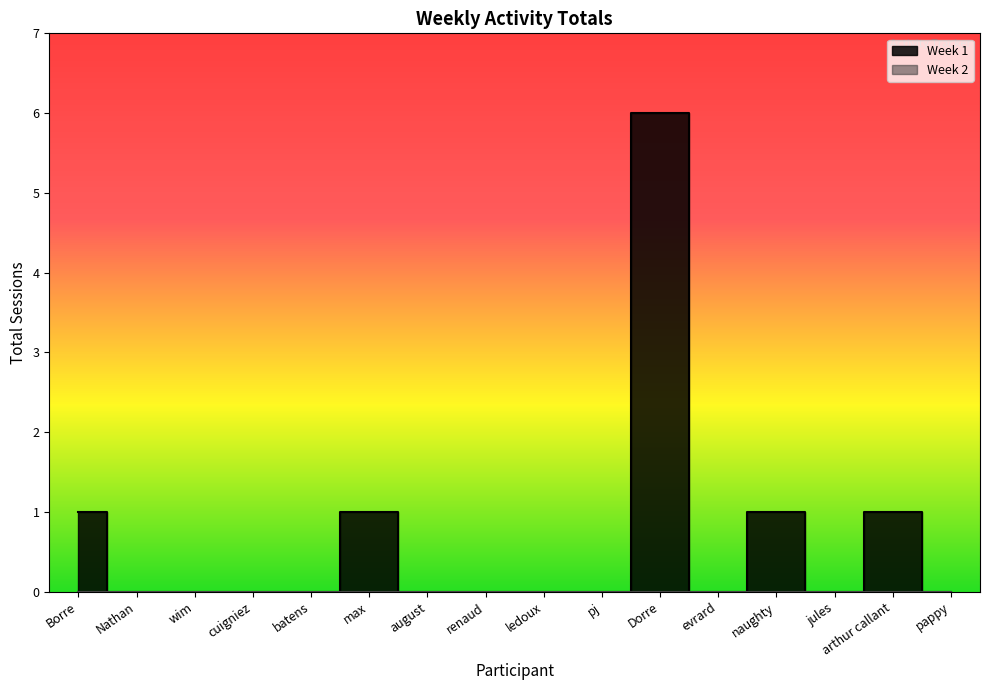

Which series changed the most between wim and naughty?

Week 1